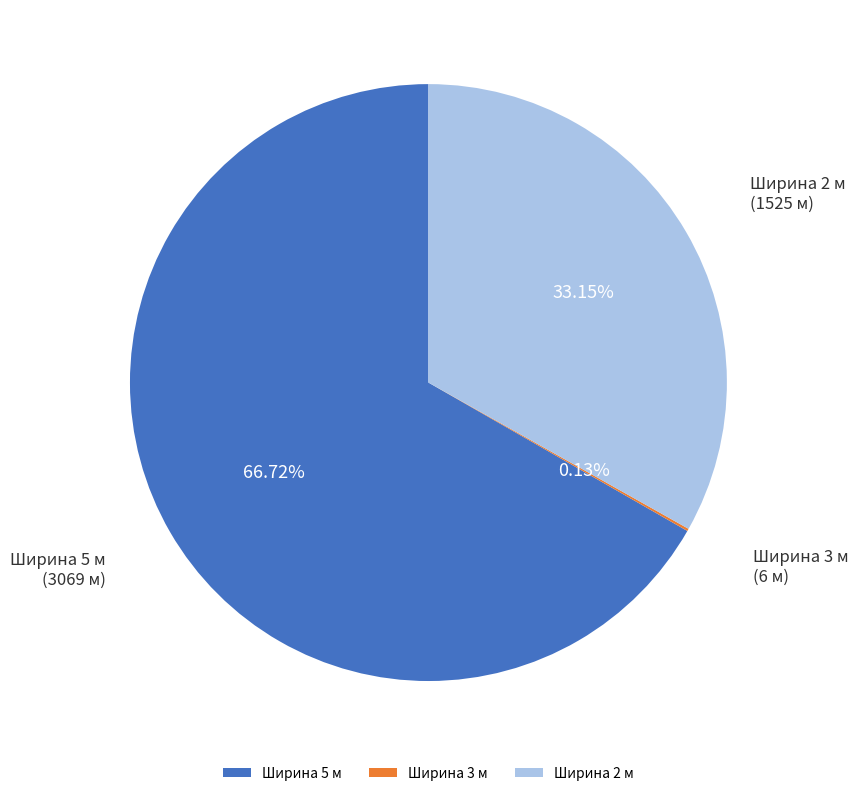

Which slice represents more than half of the pie?

Ширина 5 м